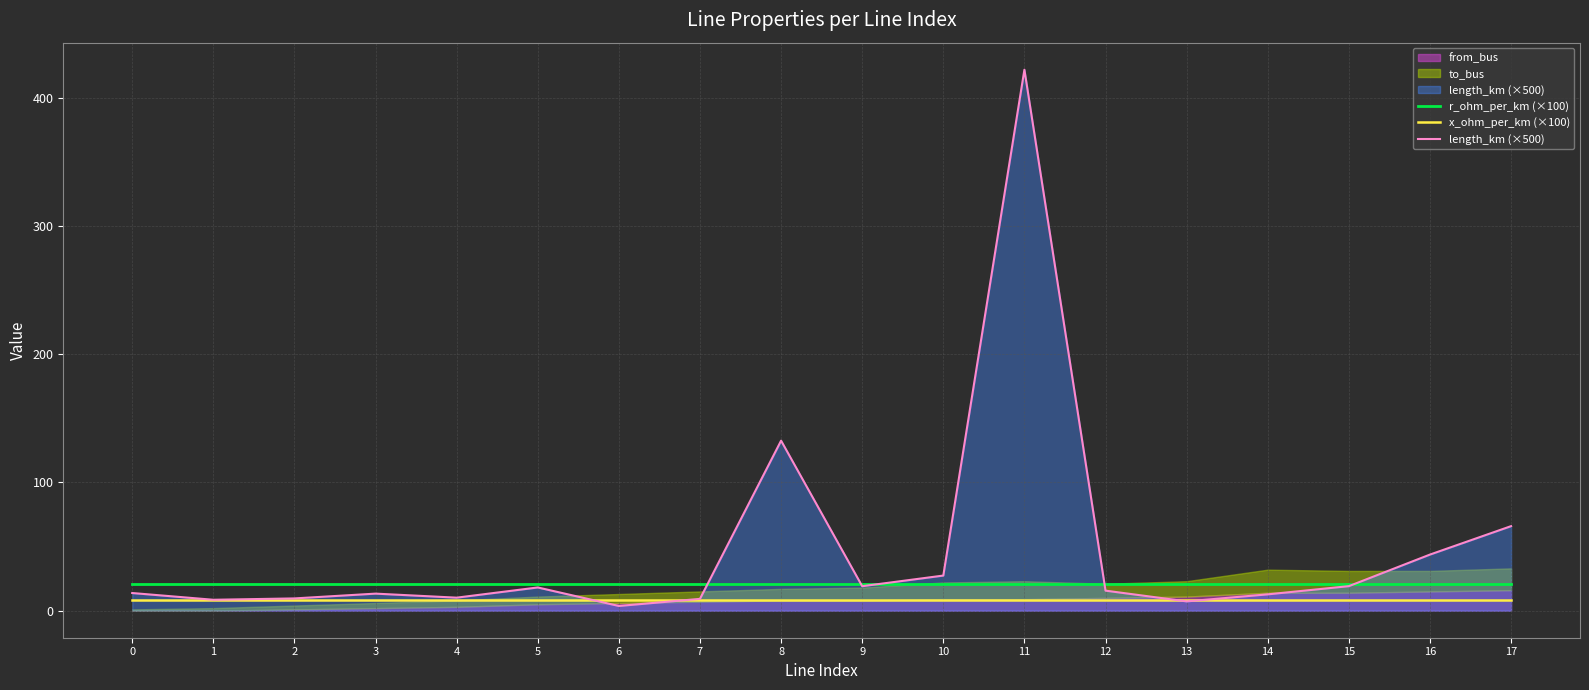

True or false: r_ohm_per_km (×100) and x_ohm_per_km (×100) intersect in this chart.

False